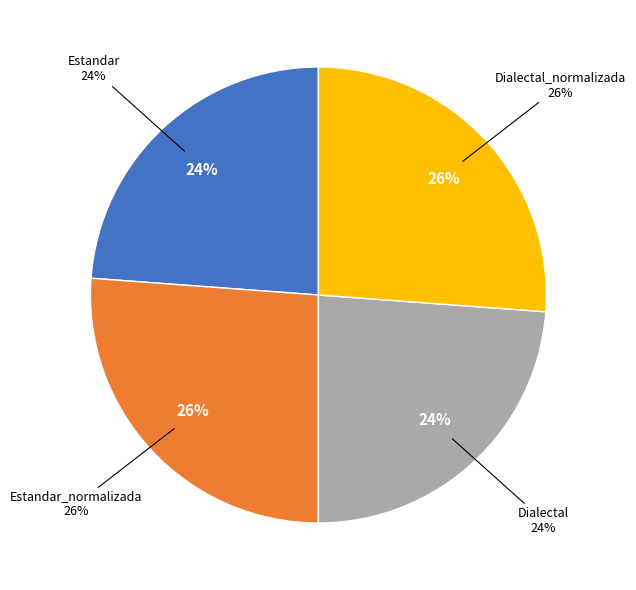

What is the largest slice in the pie chart?

Estandar_normalizada